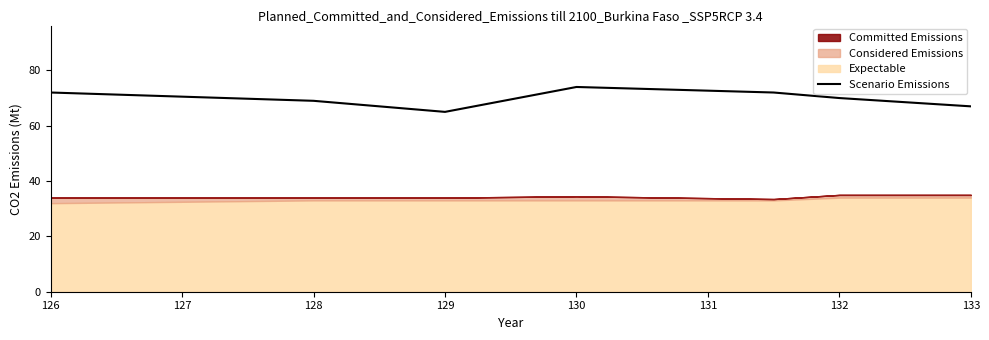

What is the greatest value displayed?

74